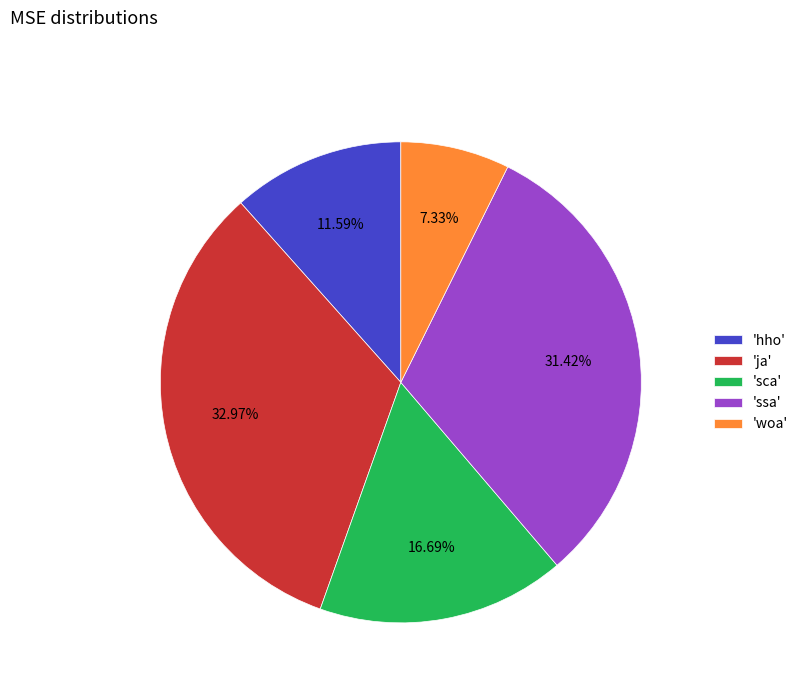

Rank the categories by value from highest to lowest.

'ja', 'ssa', 'sca', 'hho', 'woa'